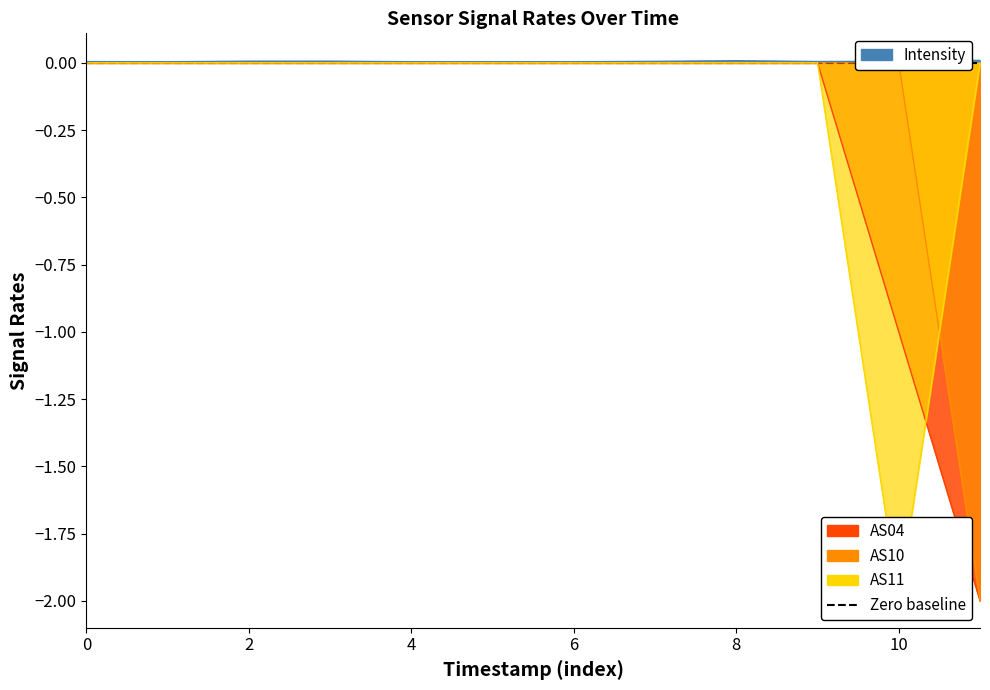

The AS11 series shows 0.8 at 4. True or false?

False